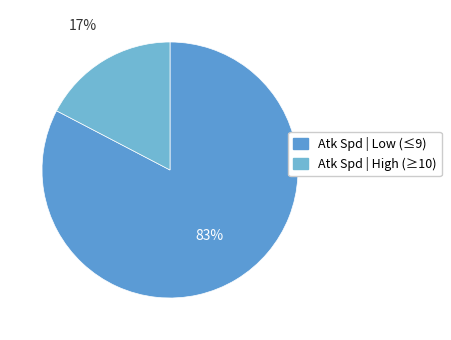

How many segments does this pie chart have?

2